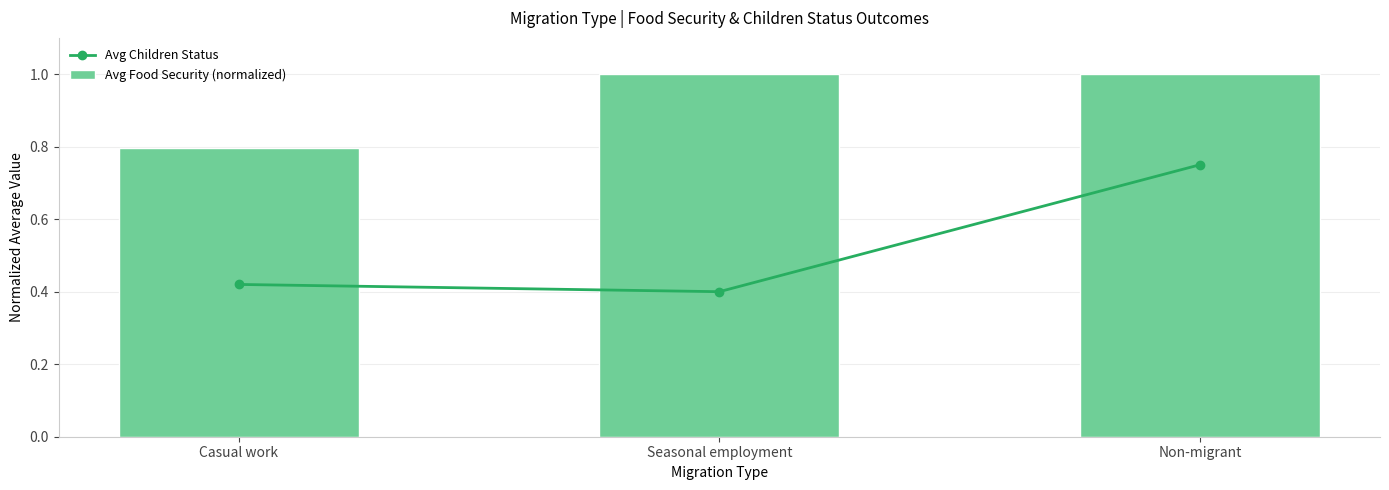

Reading left to right, list all the values displayed in this chart.

Avg Children Status: Casual work=0.4	Seasonal employment=0.4	Non-migrant=0.8
Avg Food Security (normalized): Casual work=0.8	Seasonal employment=1.0	Non-migrant=1.0